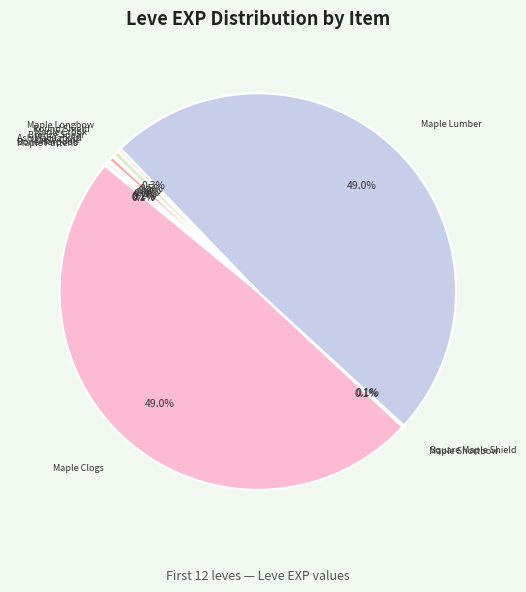

To the nearest percent, what is the difference between the largest and smallest slice percentages?

49%